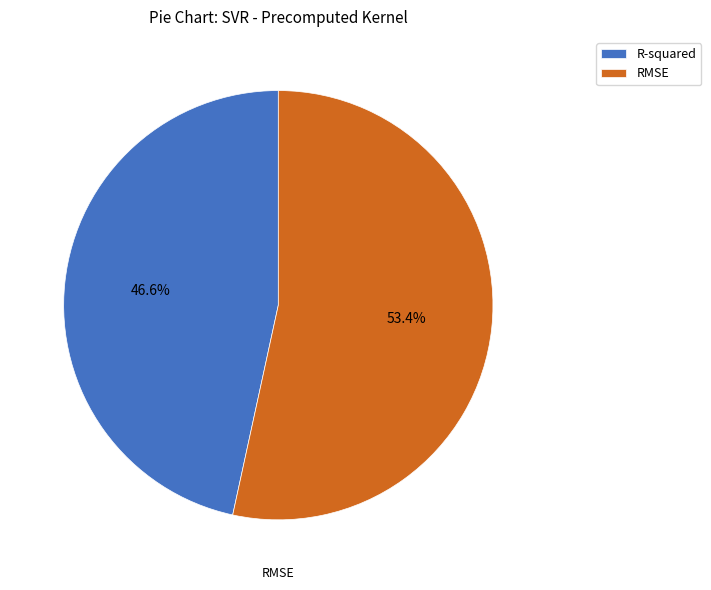

What is the ratio of the value at R-squared to the value at RMSE?

0.9